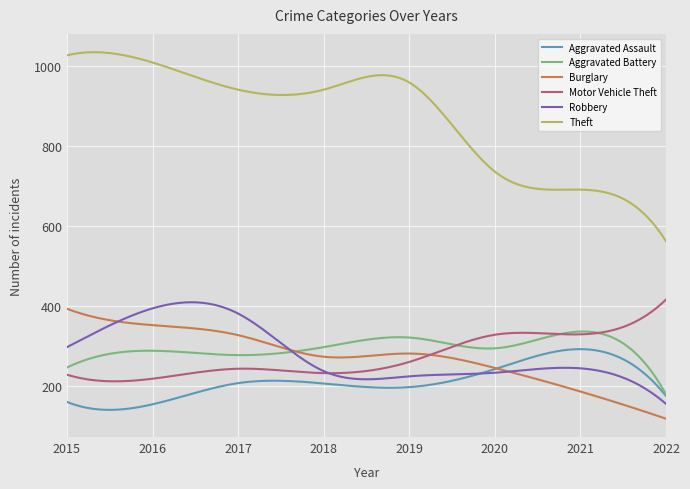

True or false: Theft and Aggravated Battery cross at least once.

False